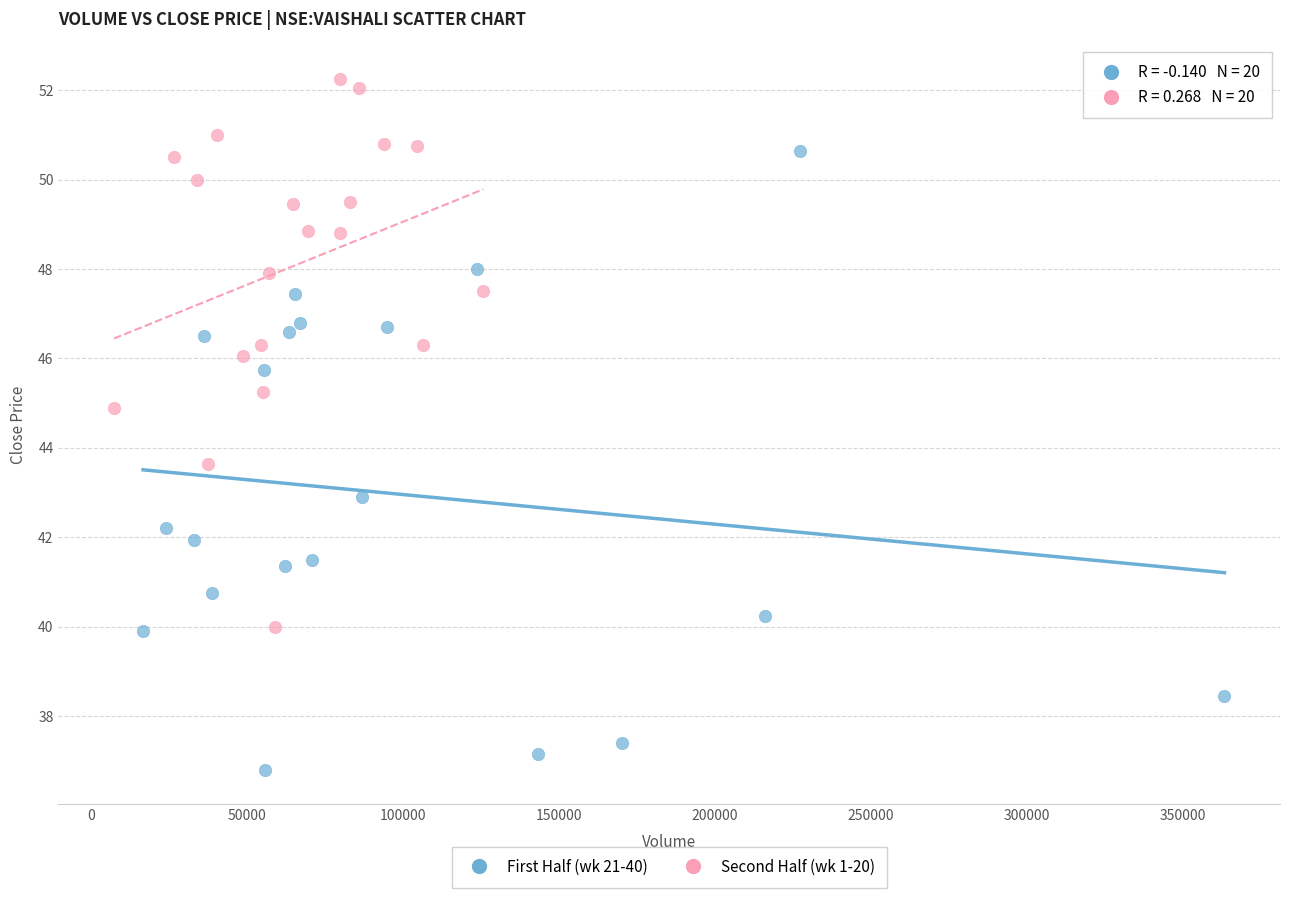

Which series contains the lowest Y value?

First Half (wk 21-40)